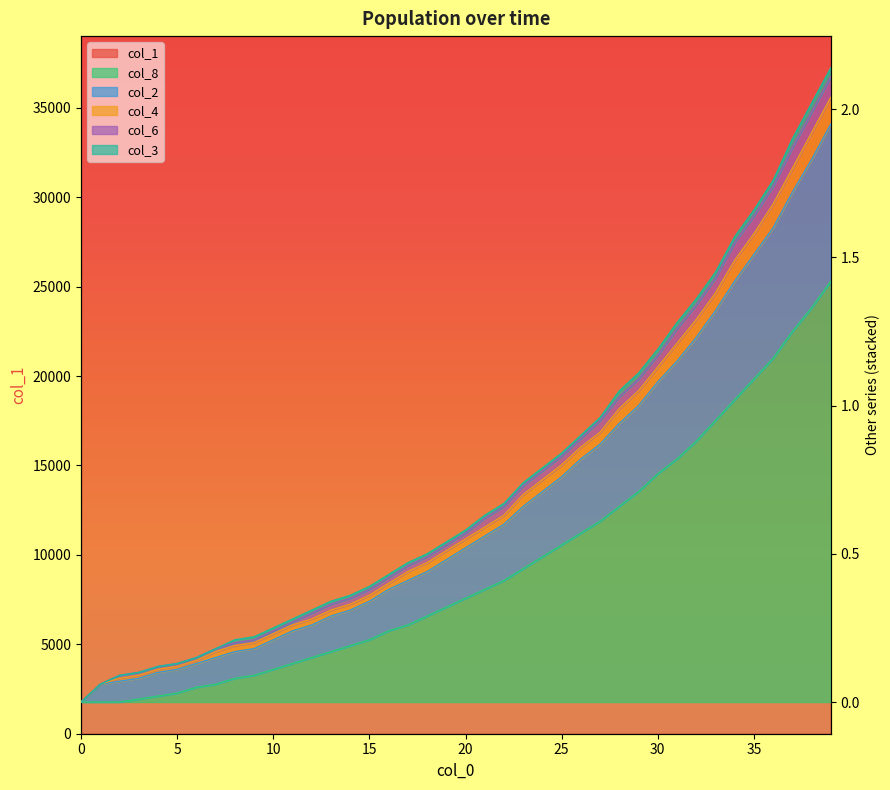

What is the label of the 19th point from the left?

18